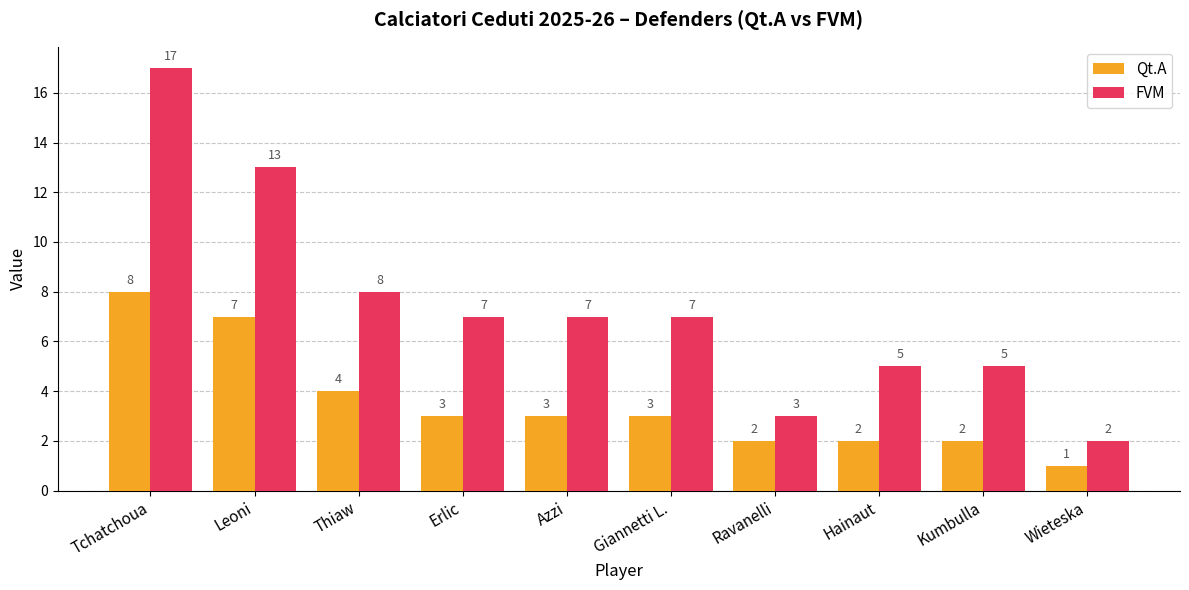

How many series are shown in this chart?

2